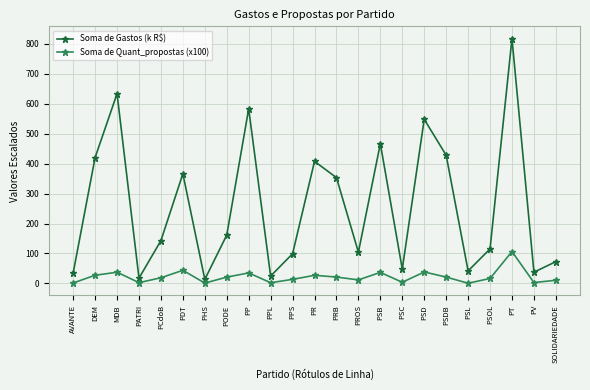

What are all the series names shown in the legend?

Soma de Gastos (k R$), Soma de Quant_propostas (x100)